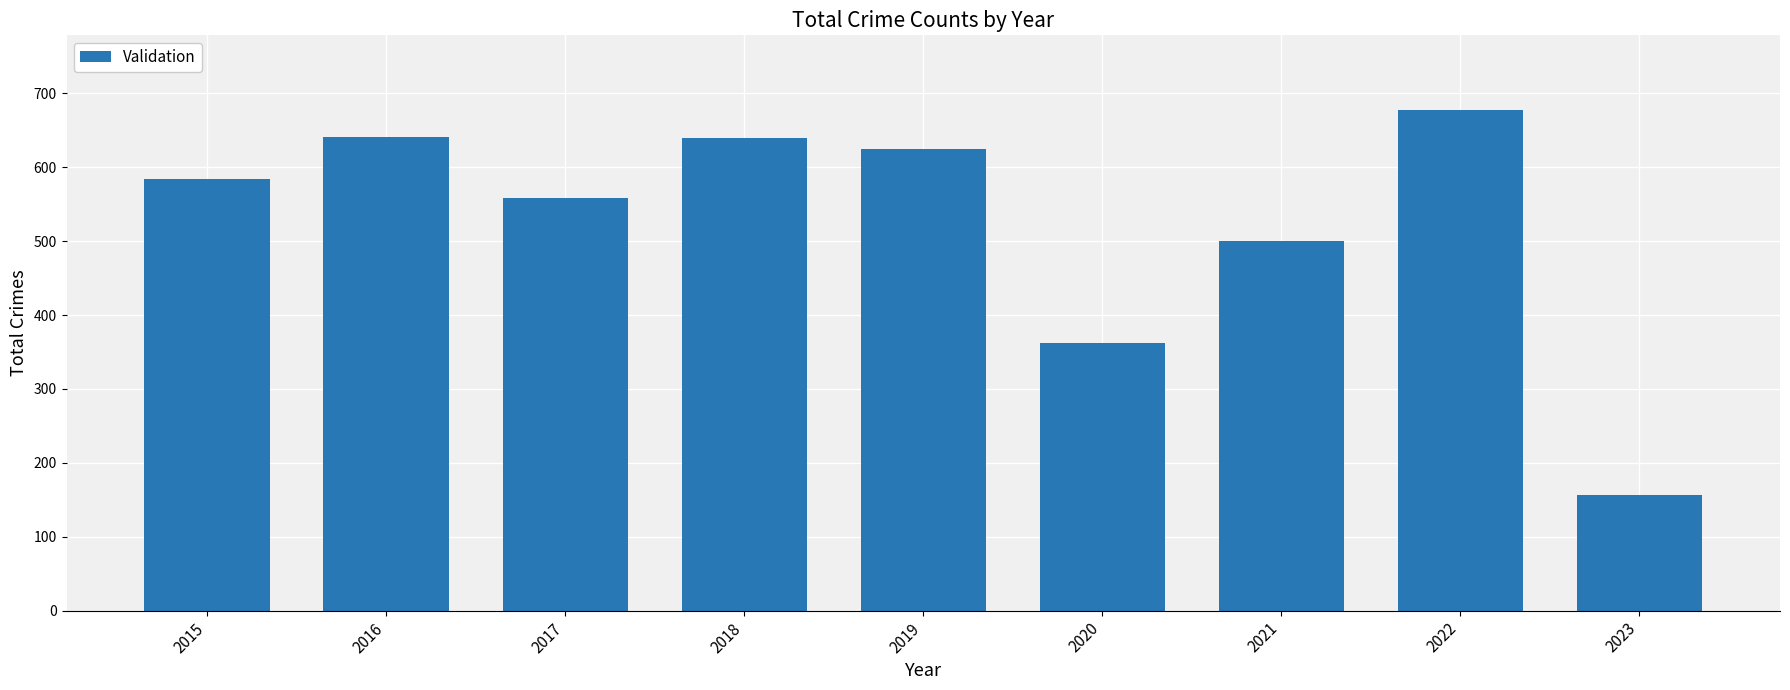

The chart shows a value of 107 at 2020. True or false?

False